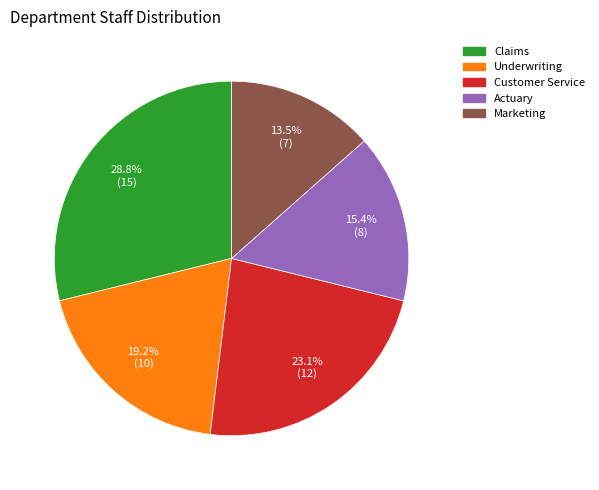

To the nearest percent, what is the combined percentage of Marketing and Underwriting?

33%